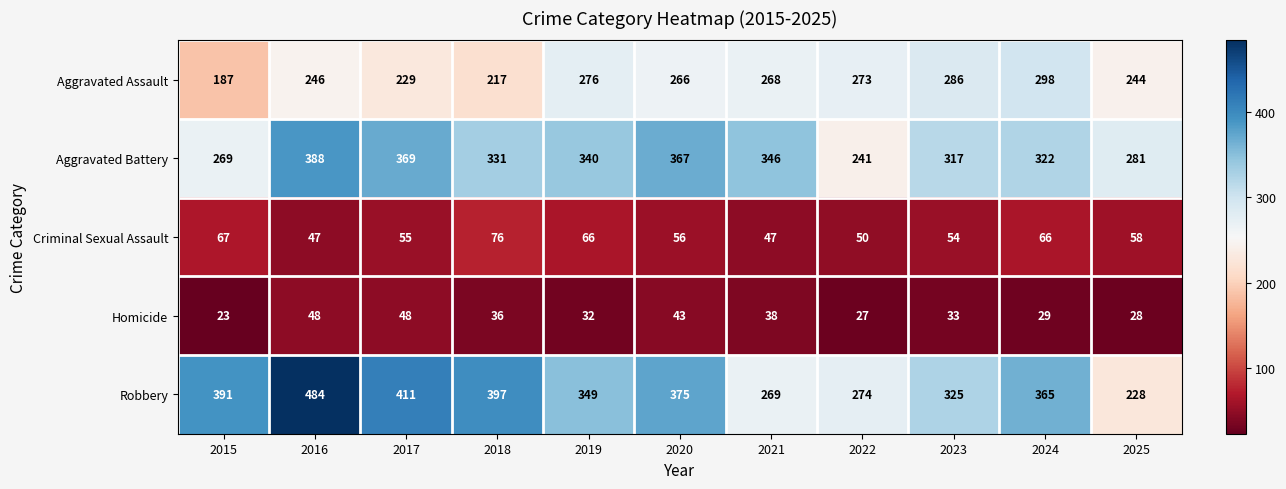

At 2023, list the series in order from smallest to largest.

Homicide, Criminal Sexual Assault, Aggravated Assault, Aggravated Battery, Robbery